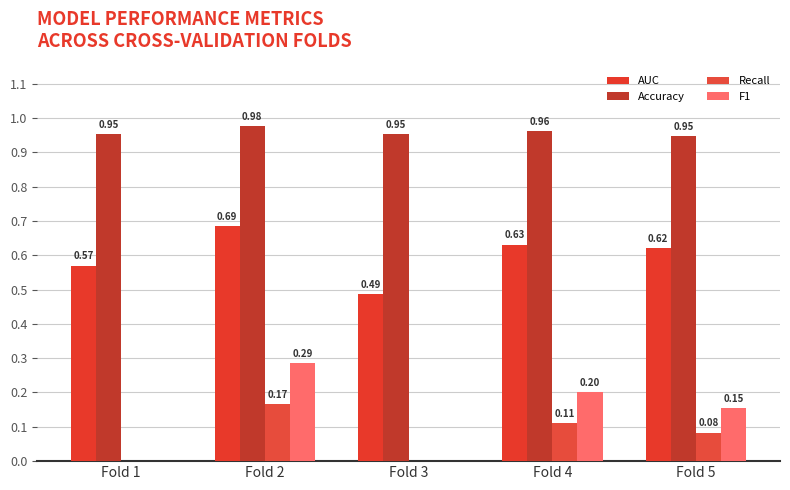

At Fold 2, list the series in order from smallest to largest.

Recall, F1, AUC, Accuracy